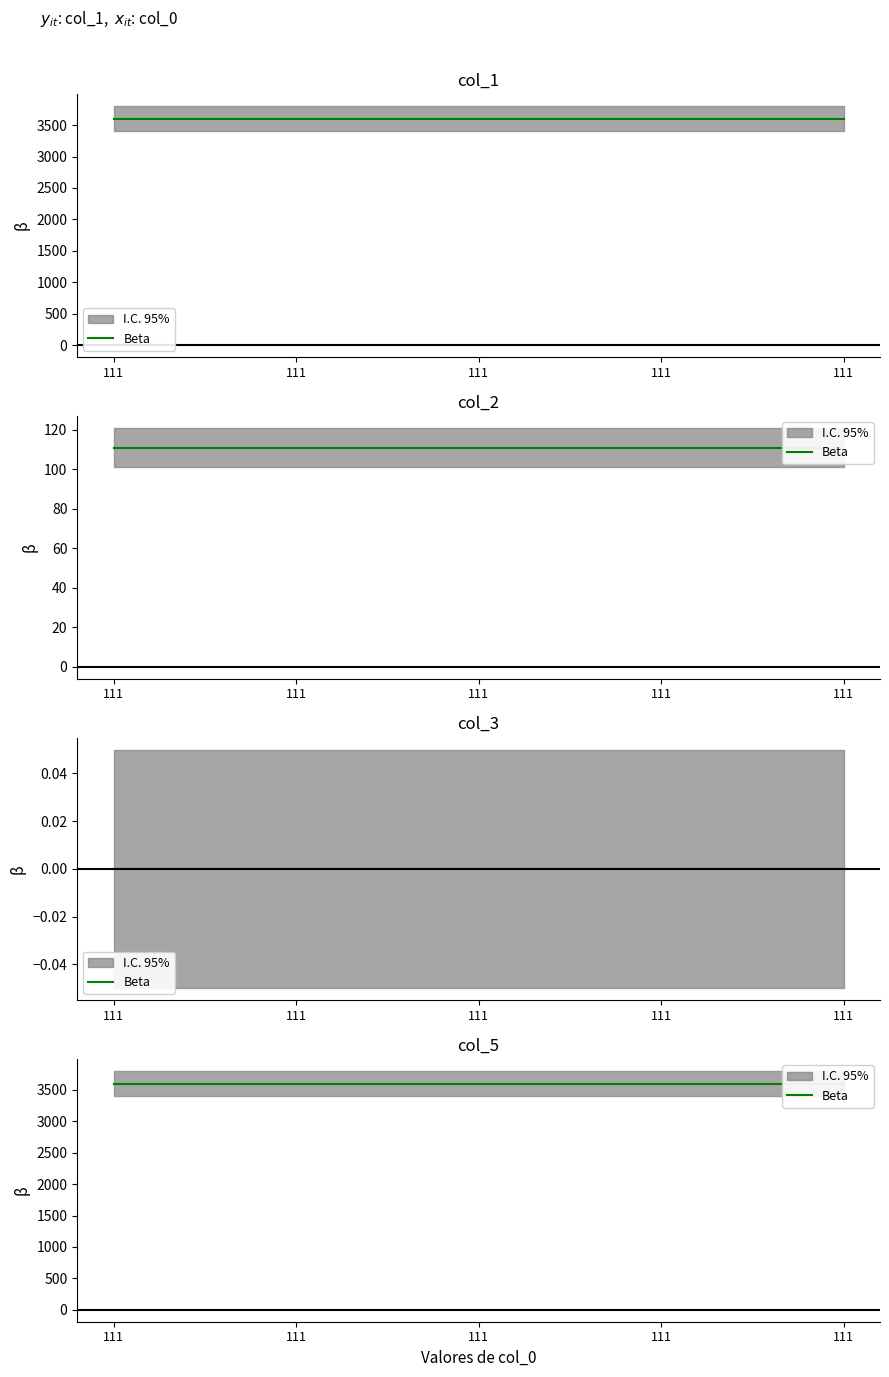

True or false: col_5 has a value of 3600.1 at 111.

True